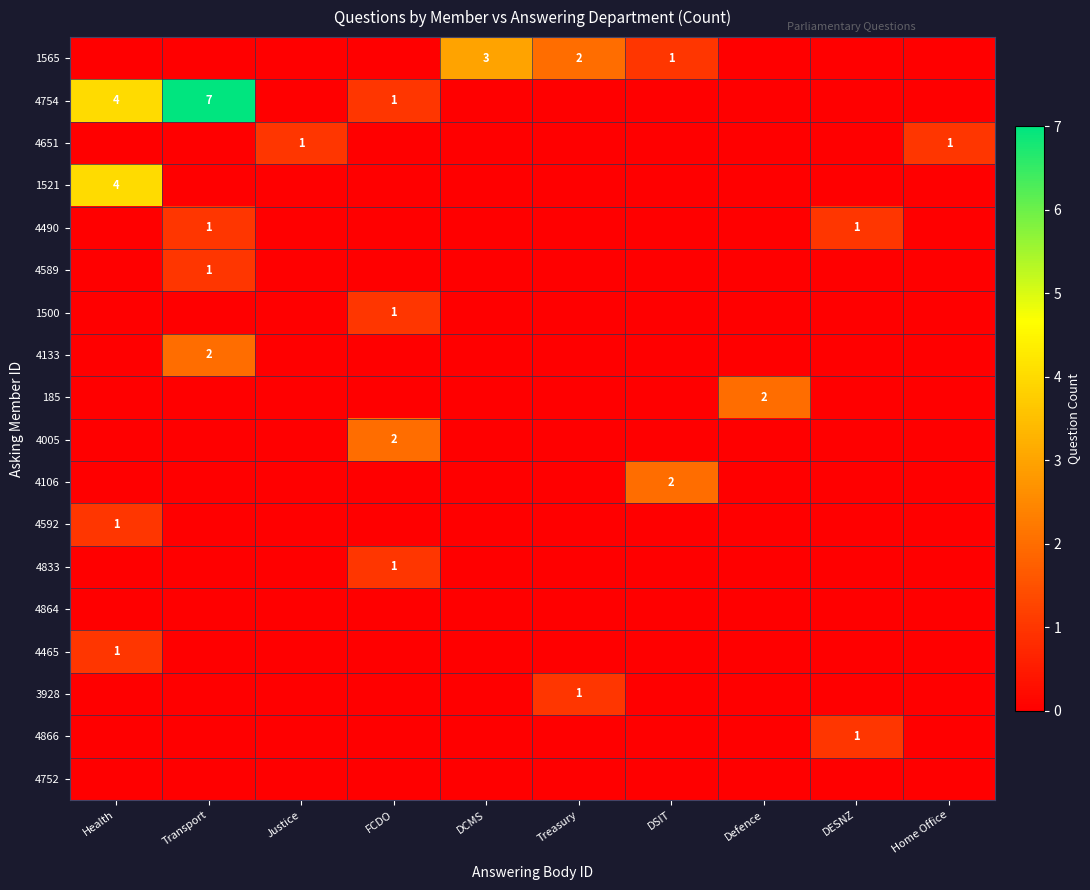

The value of 4754 at Transport is 7. True or false?

True